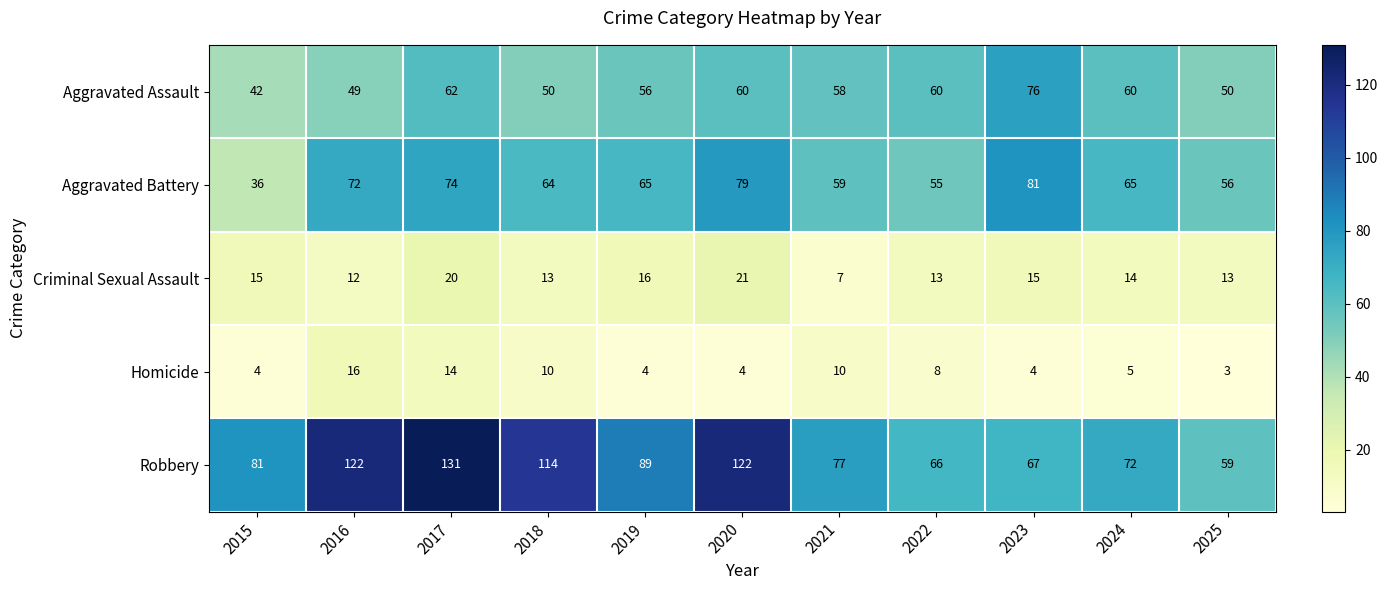

At which label does Criminal Sexual Assault first exceed 14?

2015